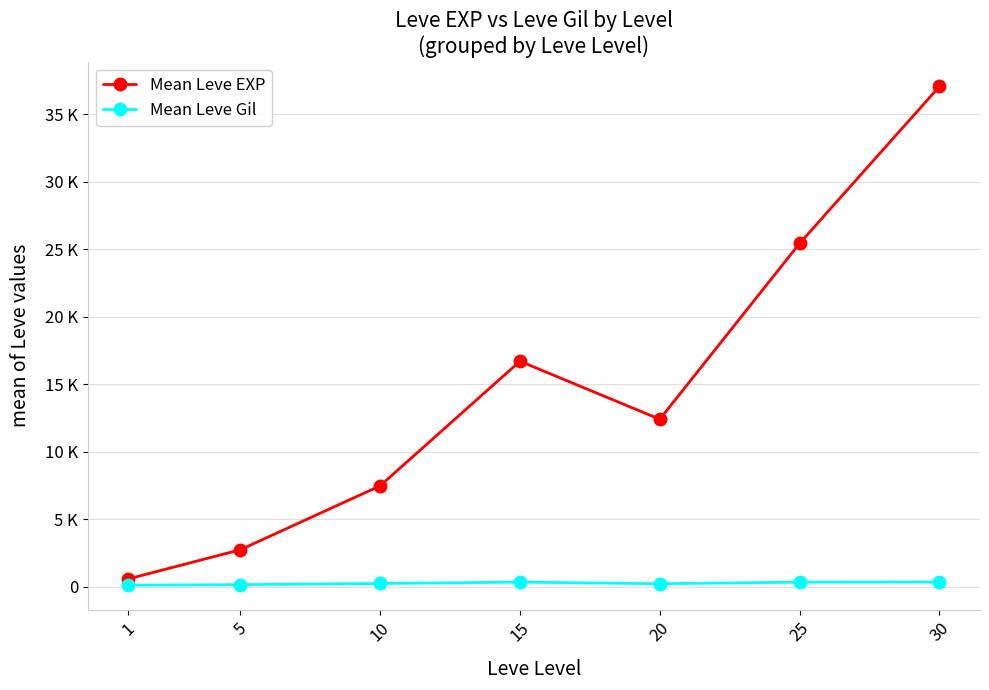

Reading left to right, transcribe all the data shown in this chart.

Mean Leve EXP: 577.5	2738.0	7476.7	16710.0	12411.7	25443.8	37076.7
Mean Leve Gil: 112.7	151.2	237.5	338.8	220.8	335.6	346.5